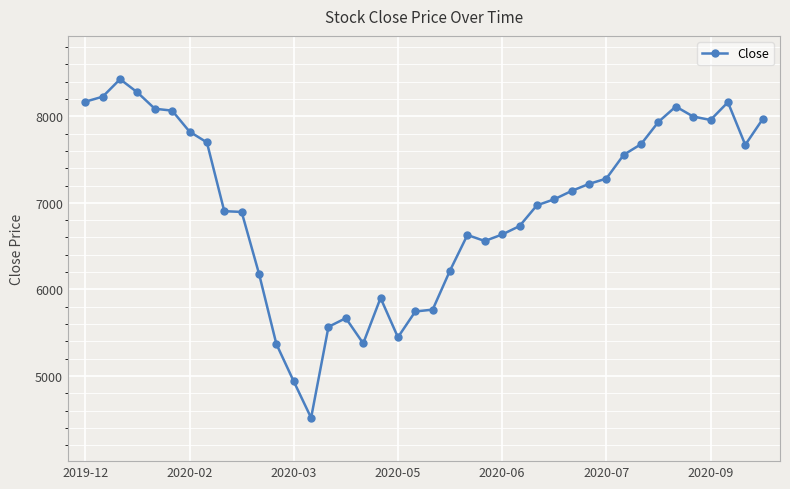

What is the greatest value displayed?

8427.6